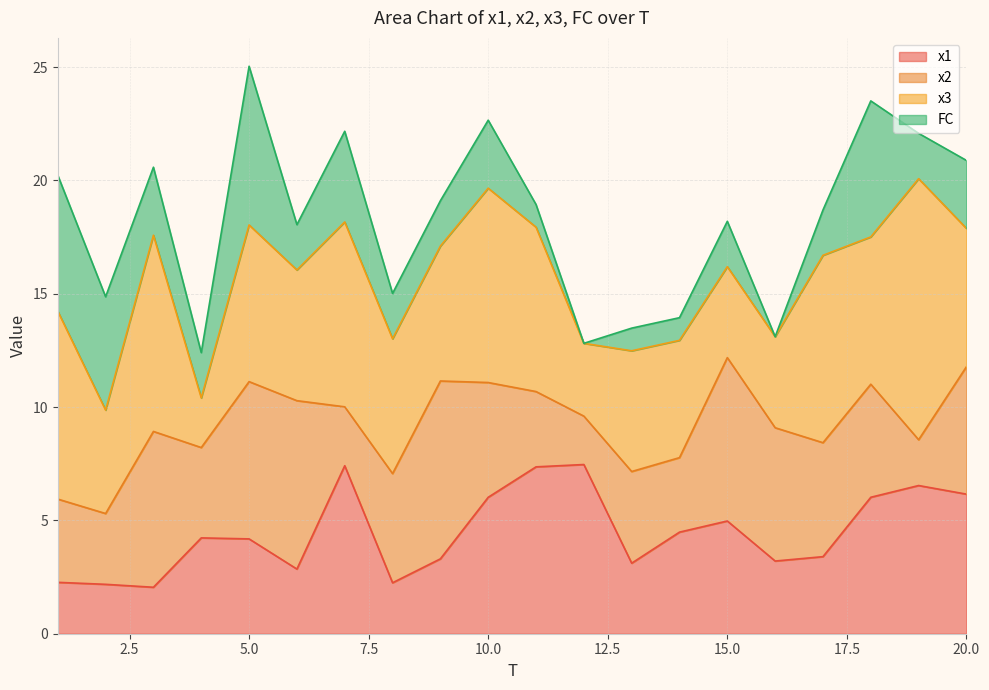

What is the sum of the FC values at 20 and 1?

9.0